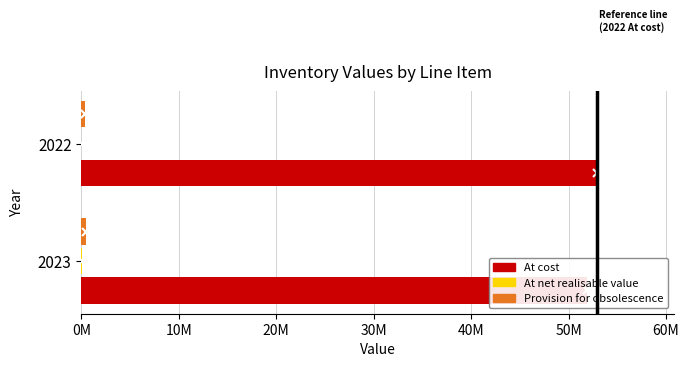

Between 2023 and 2022, which is larger?

2022